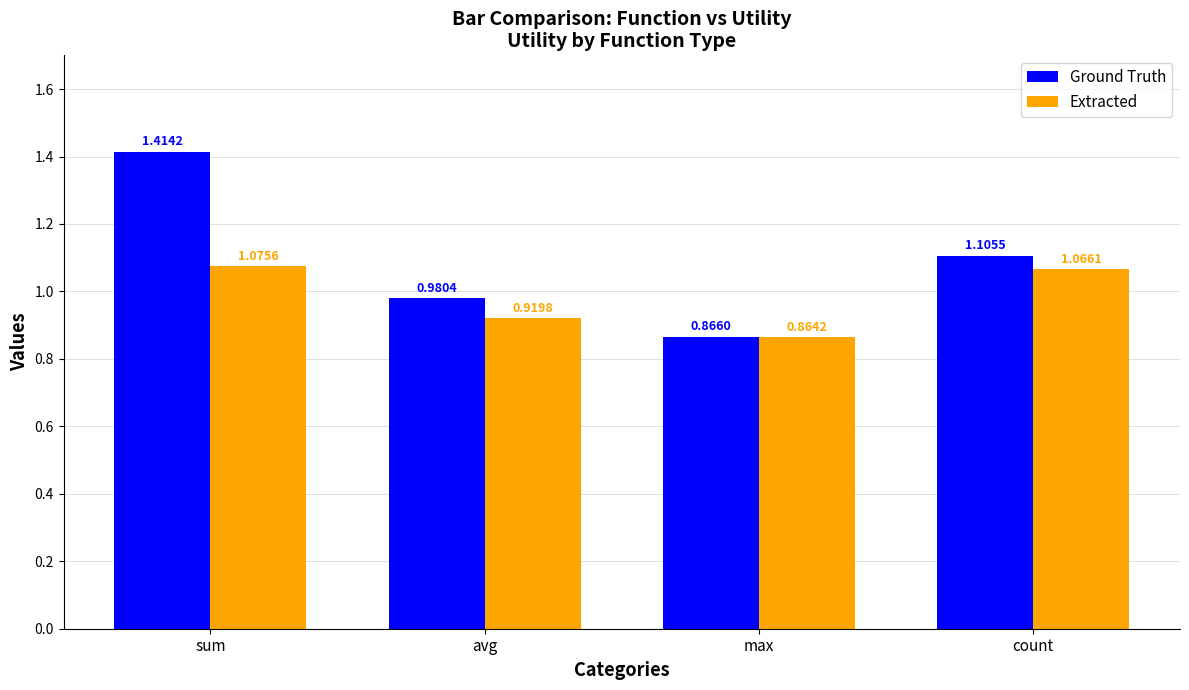

At count, list the series in order from largest to smallest.

Ground Truth, Extracted